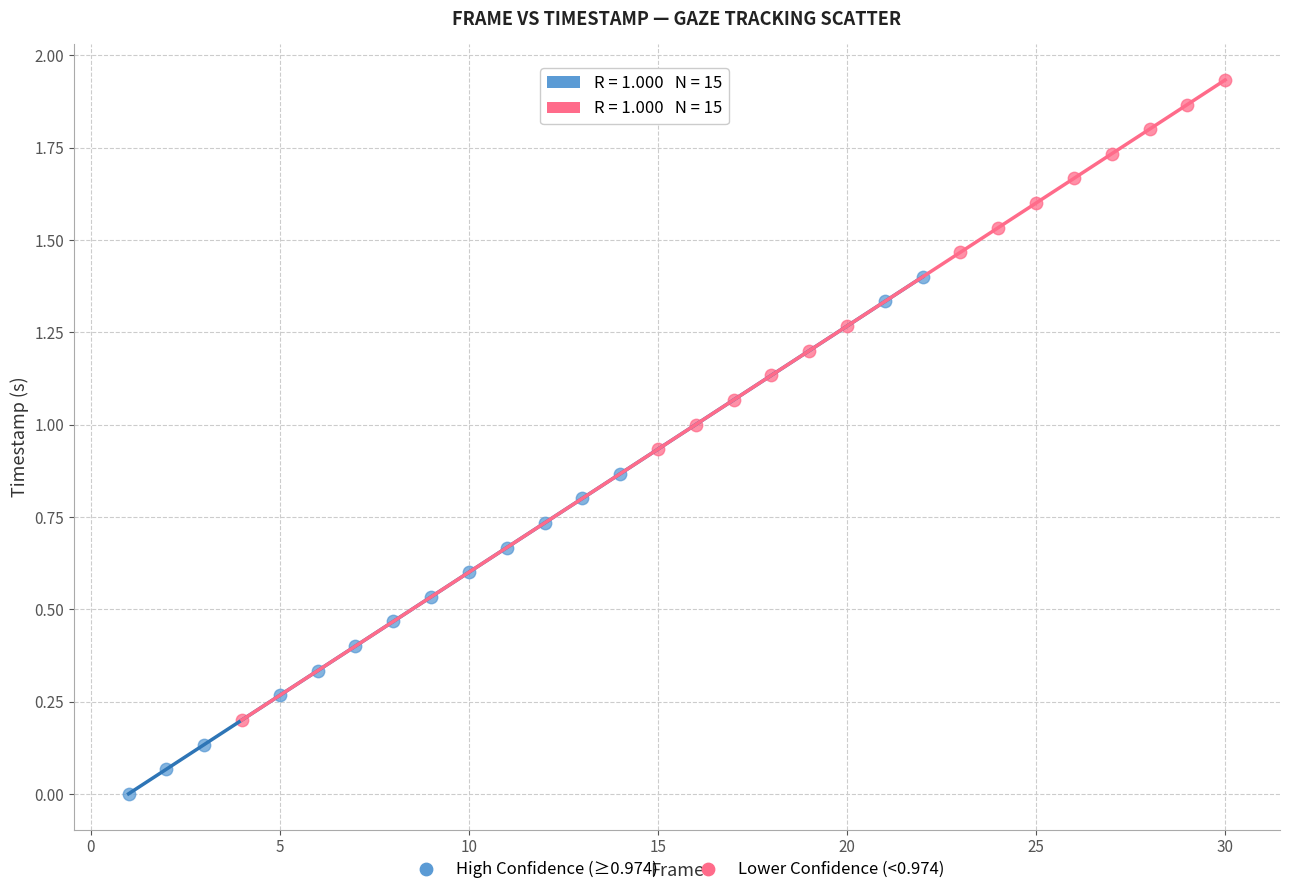

Which series reaches the minimum Y coordinate?

High Confidence (≥0.974)